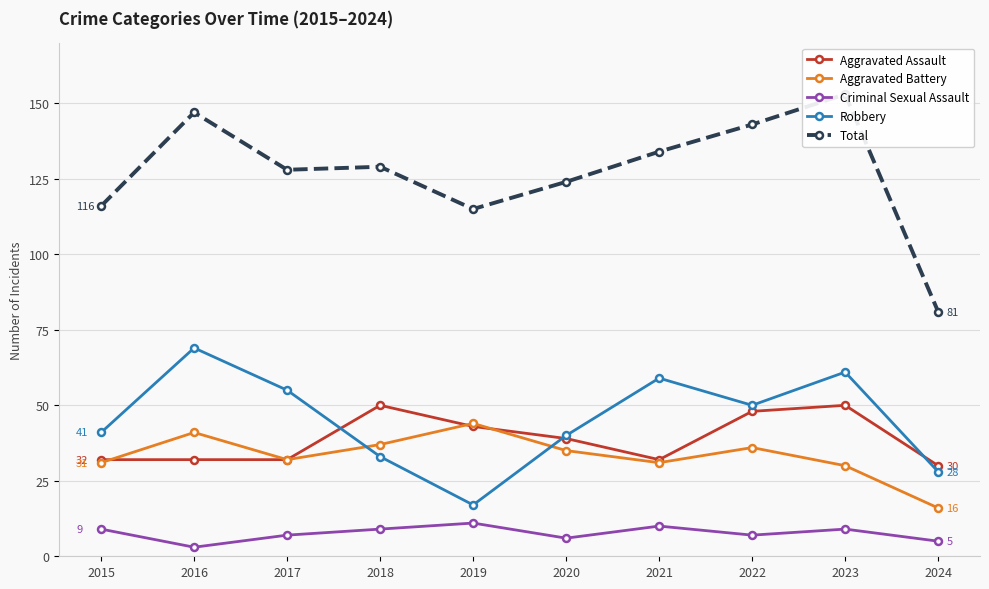

Where is the first local maximum for Total?

2016